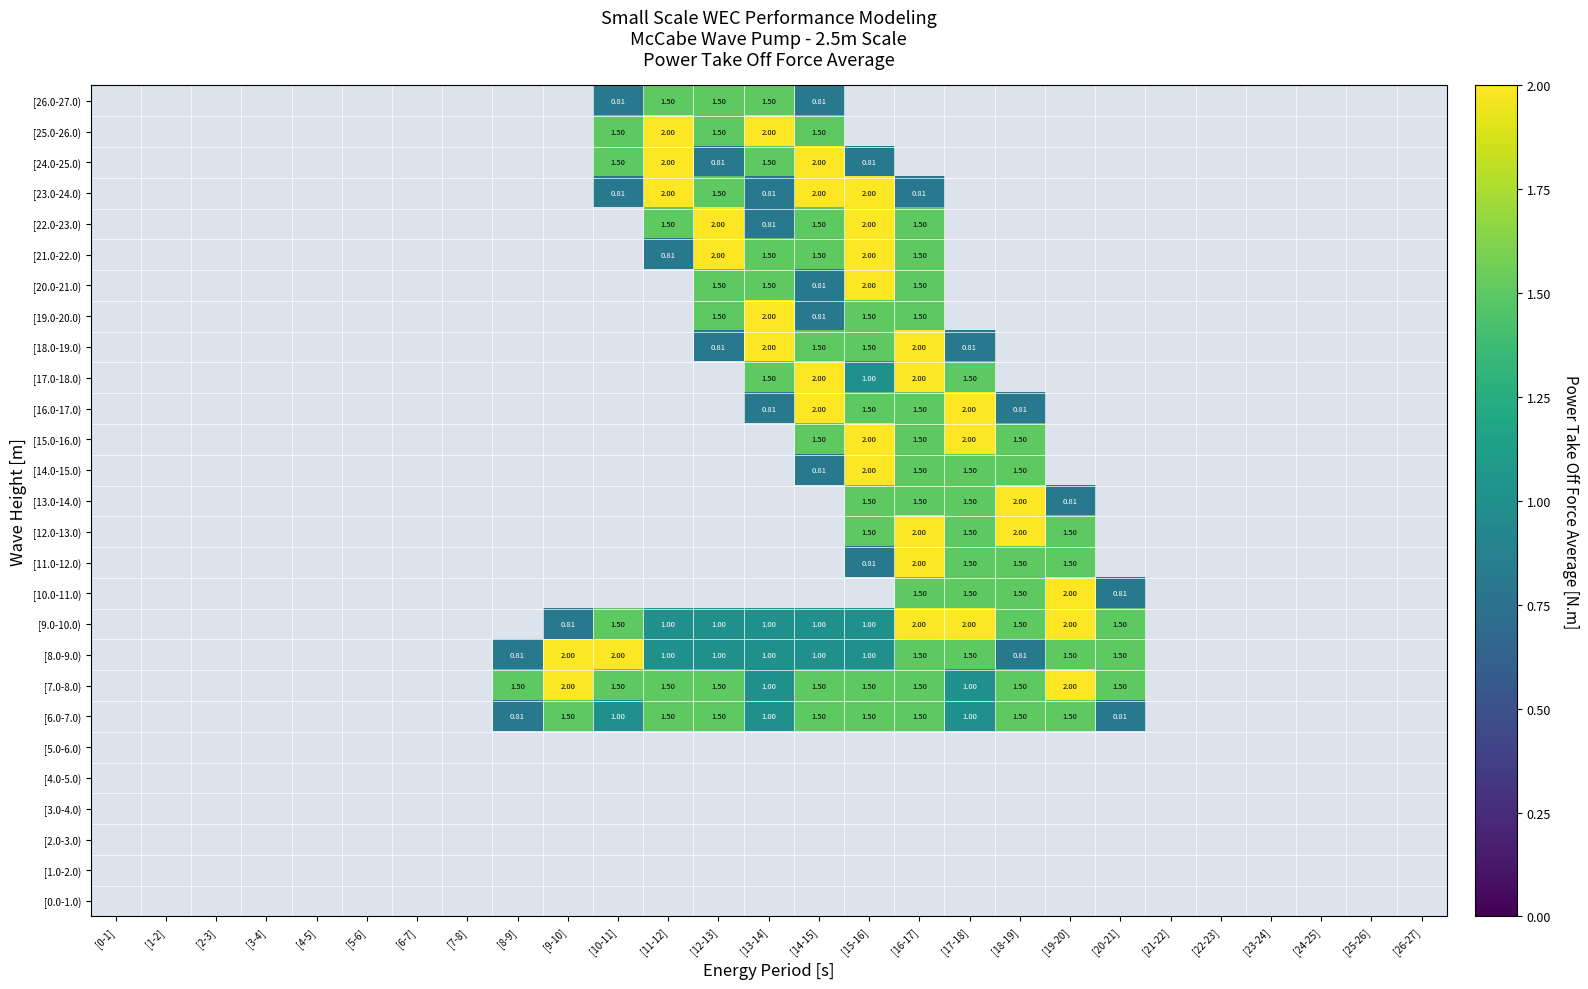

At which label does [18.0-19.0) reach its peak?

[13-14]